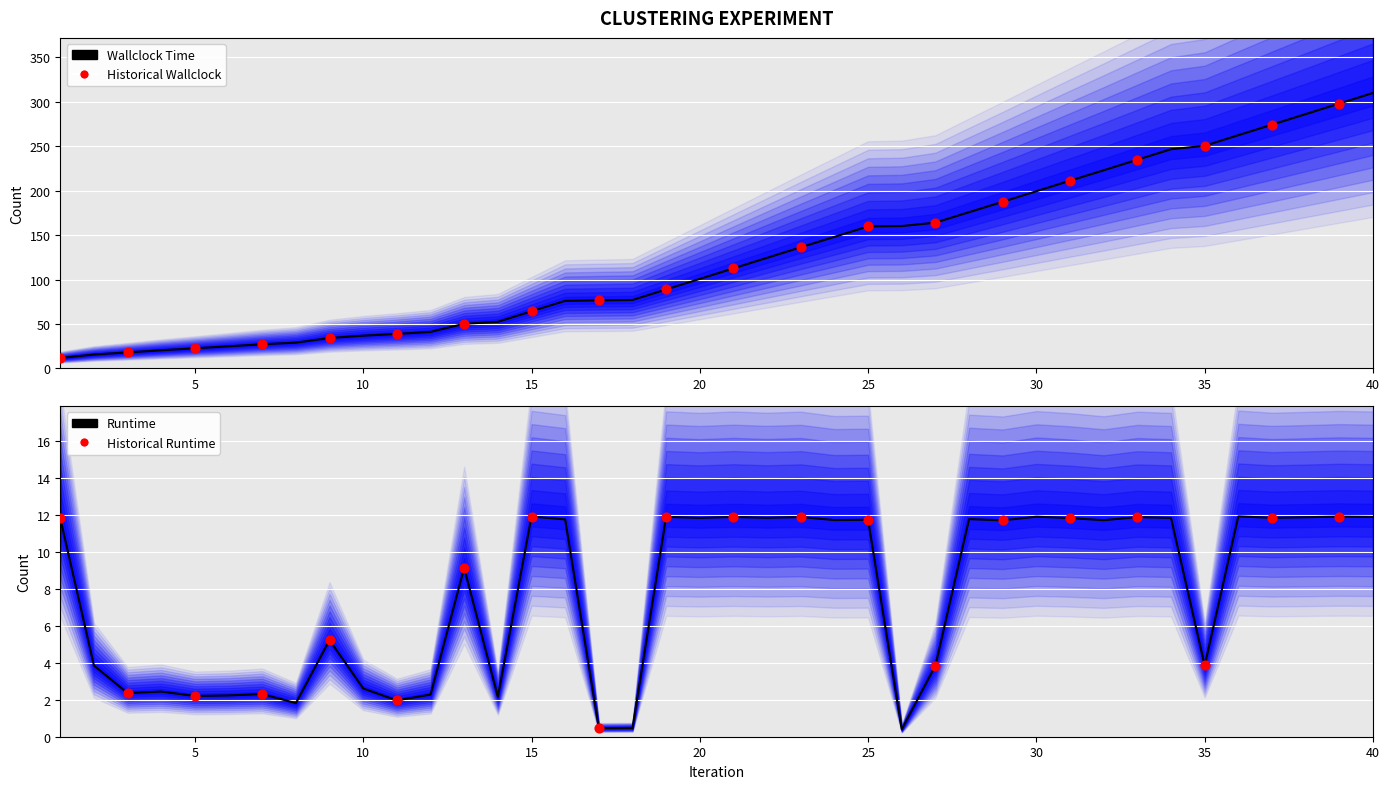

What is the total value across all series at 38?

297.8